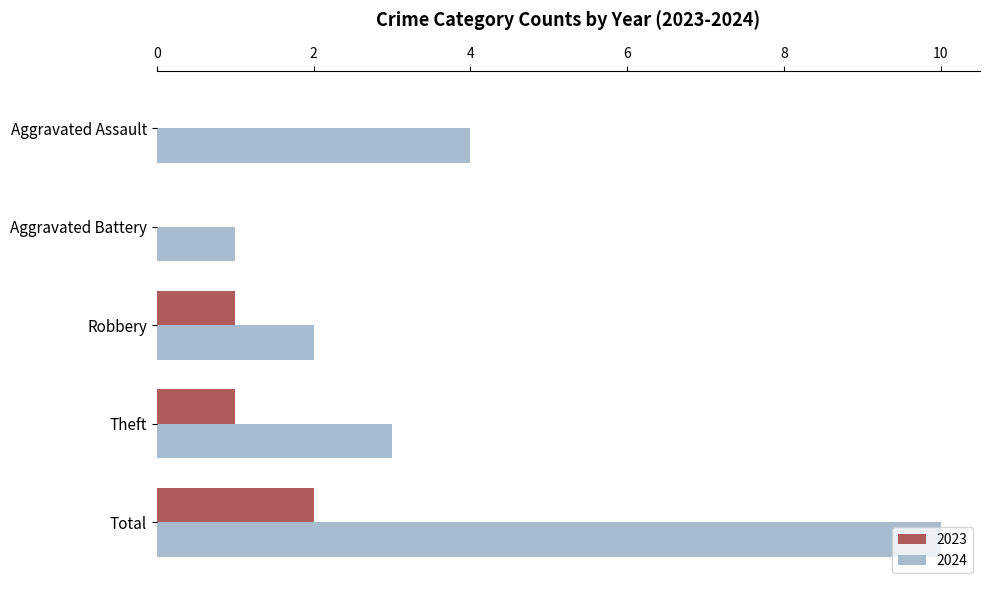

At which category does the chart reach its peak across all series?

Total